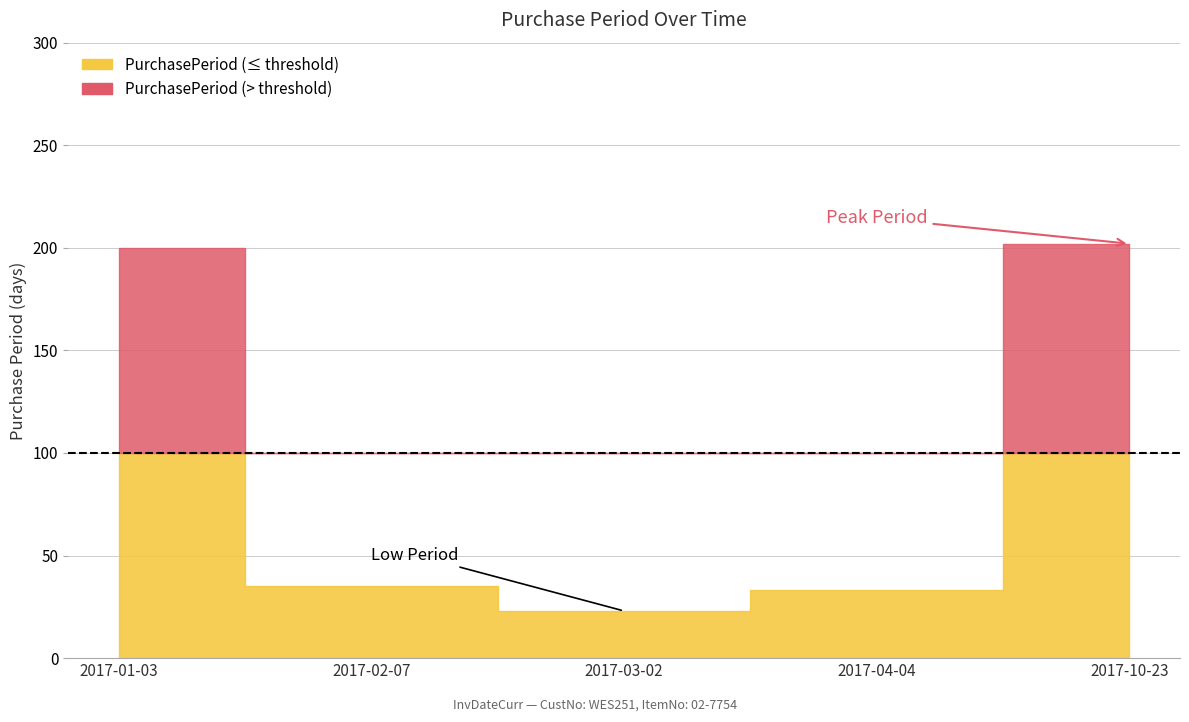

What is the difference between the values at 2017-10-23 and 2017-03-02?

179